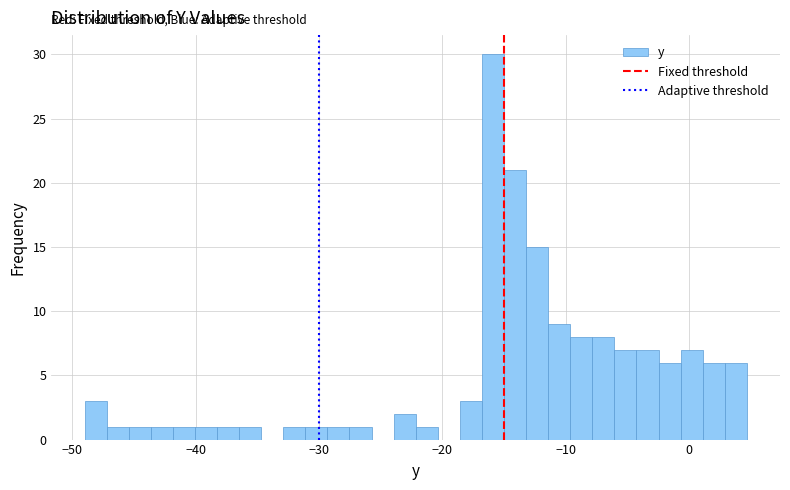

Read against the x-axis, roughly where is the centre of the tallest bar?

-16